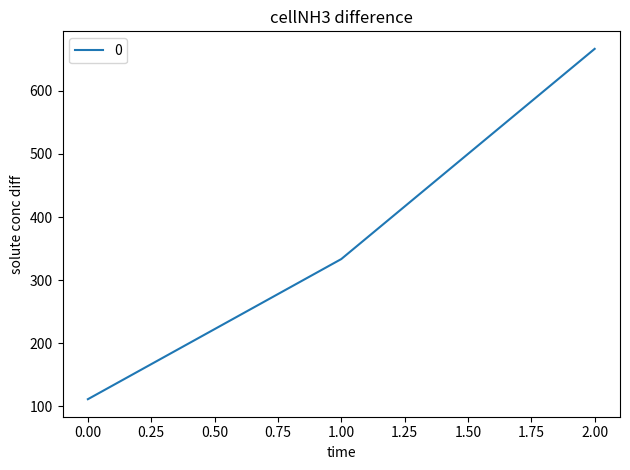

Rank the categories by value from lowest to highest.

0.00, 1.00, 2.00